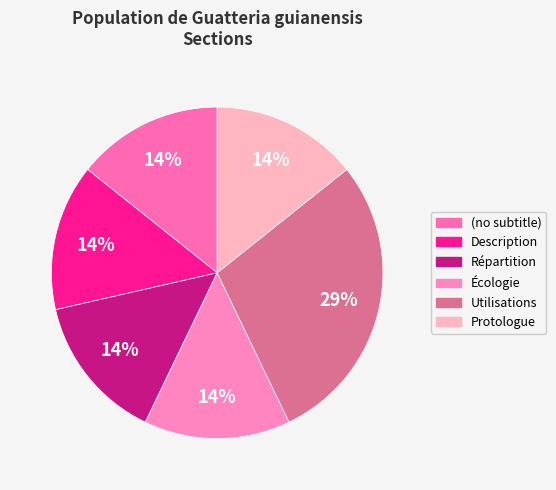

Between Utilisations and Protologue, which is larger?

Utilisations